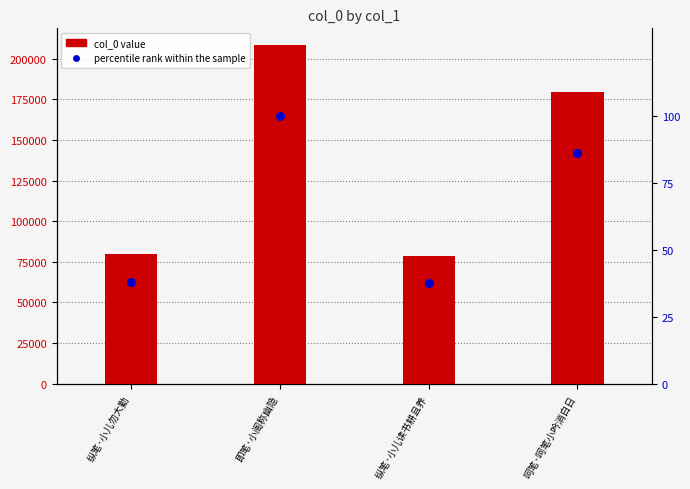

Is the value of col_0 value at 呵笔·呵笔小吟消白日 greater than the value of percentile rank within the sample at 呵笔·呵笔小吟消白日?

Yes